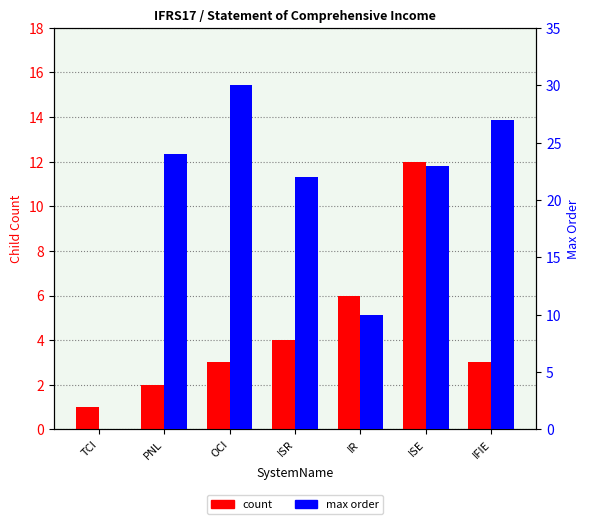

Which category has the highest value in the max order series?

OCI